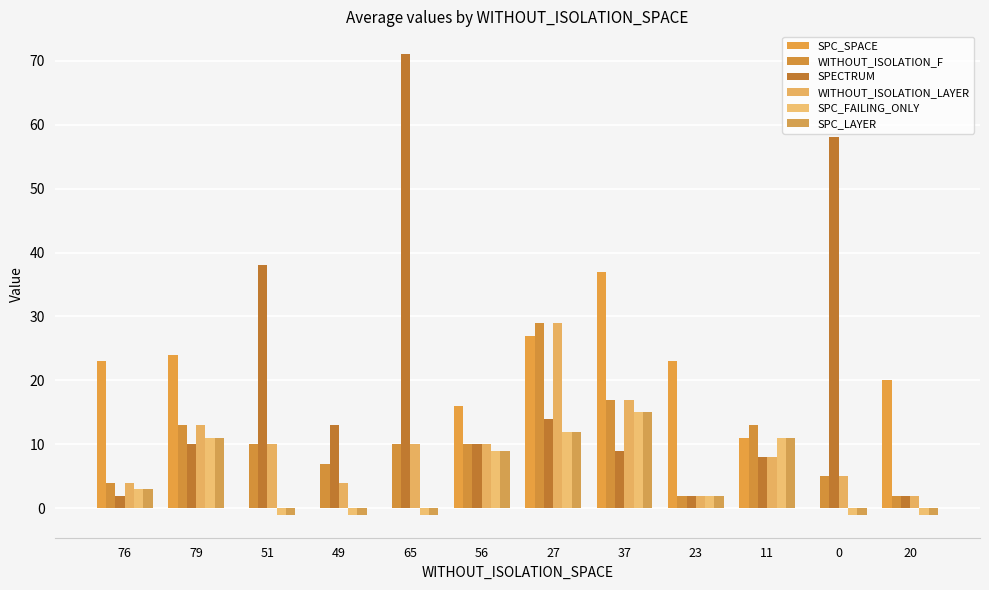

How many groups of bars are there?

12